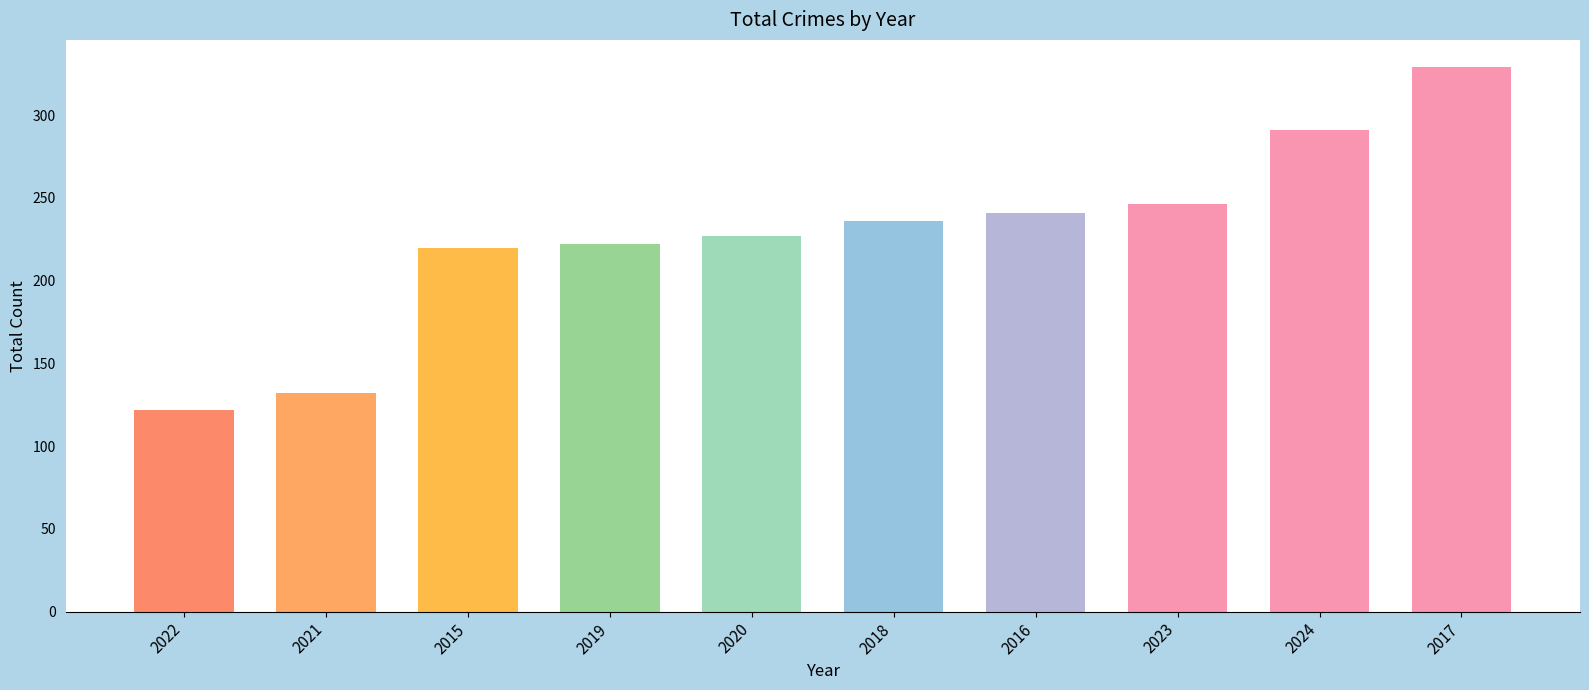

What is the smallest value displayed?

122